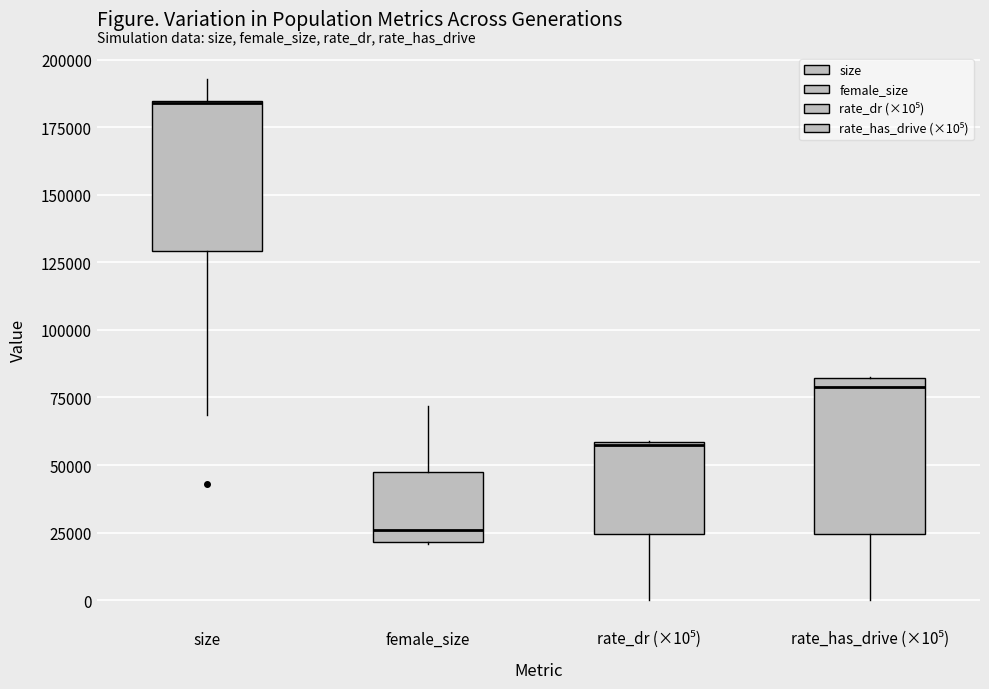

Reading left to right, read every box against the y-axis: the position of its median line, the range the box covers, and the ends of its whiskers. The values are not printed on the chart, so give them approximately, as read against the axis.

size: median 185000 (drawn on the box's upper edge), box 130000 to 185000, whiskers 70000 to 195000
female_size: median 25000, box 20000 to 45000, whiskers 20000 to 70000
rate_dr (×10⁵): median 55000, box 25000 to 60000, whiskers 0 to 60000
rate_has_drive (×10⁵): median 80000 (just below the box's upper edge), box 25000 to 80000, whiskers 0 to 80000